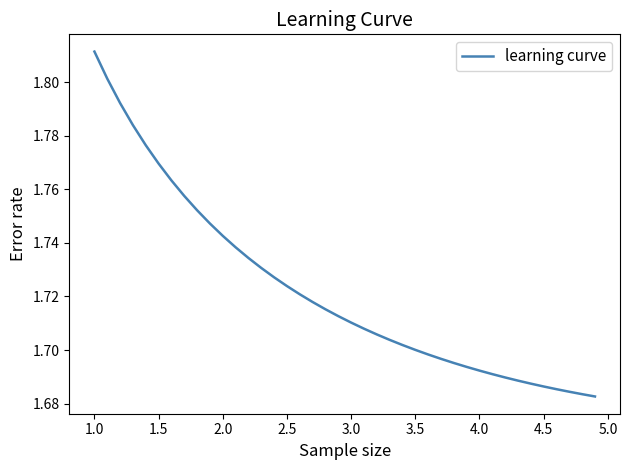

What is the difference between the maximum and minimum values?

0.1